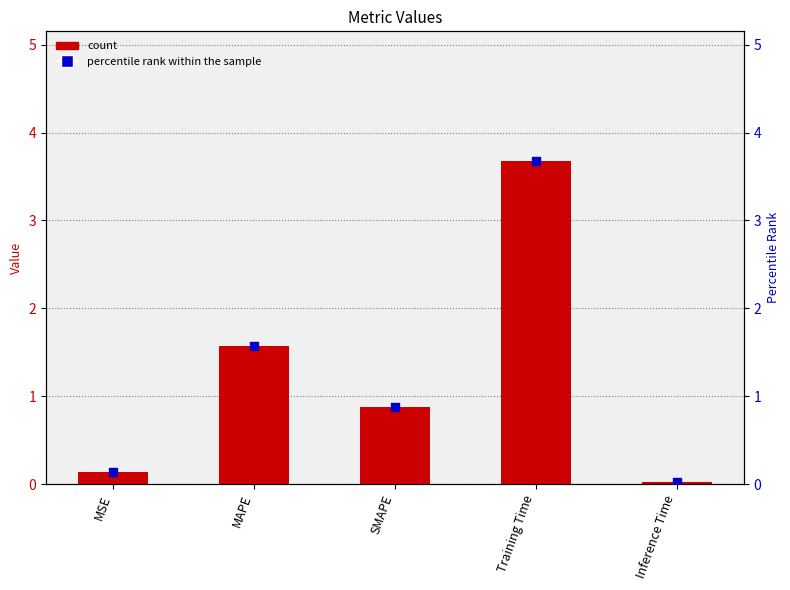

At which category is the sum across all series the highest?

Training Time